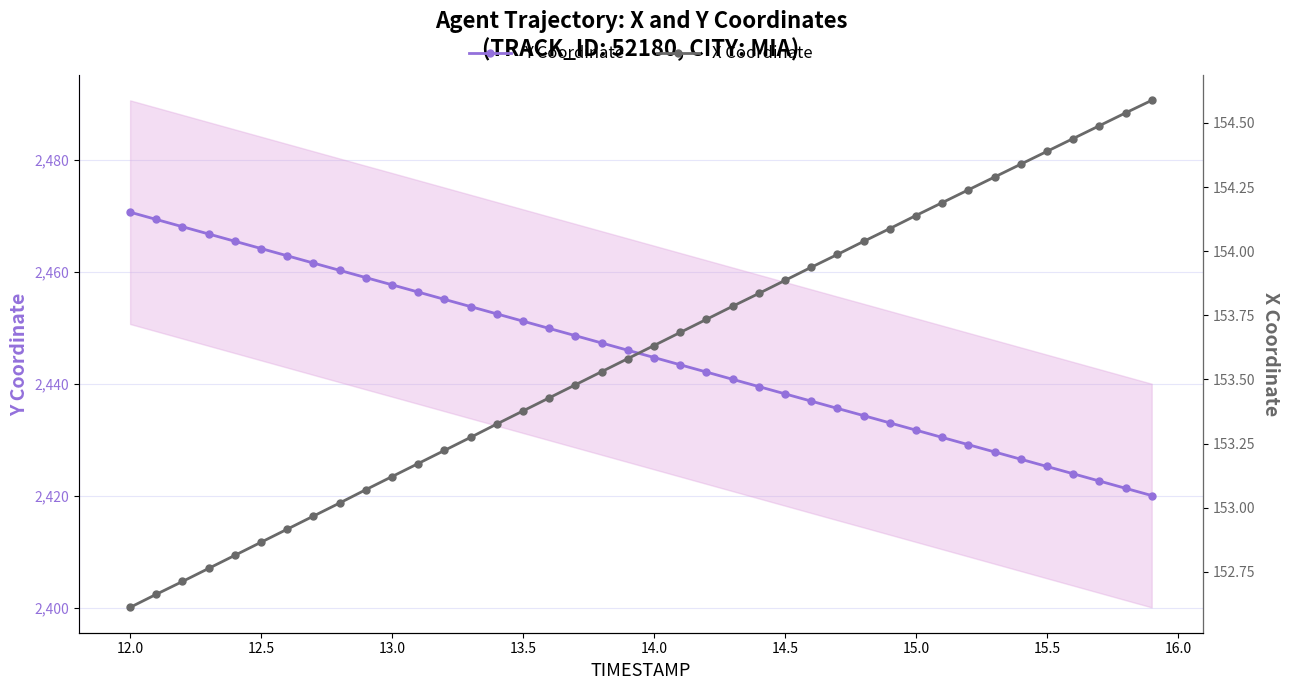

What is the minimum value for Y Coordinate?

2420.0